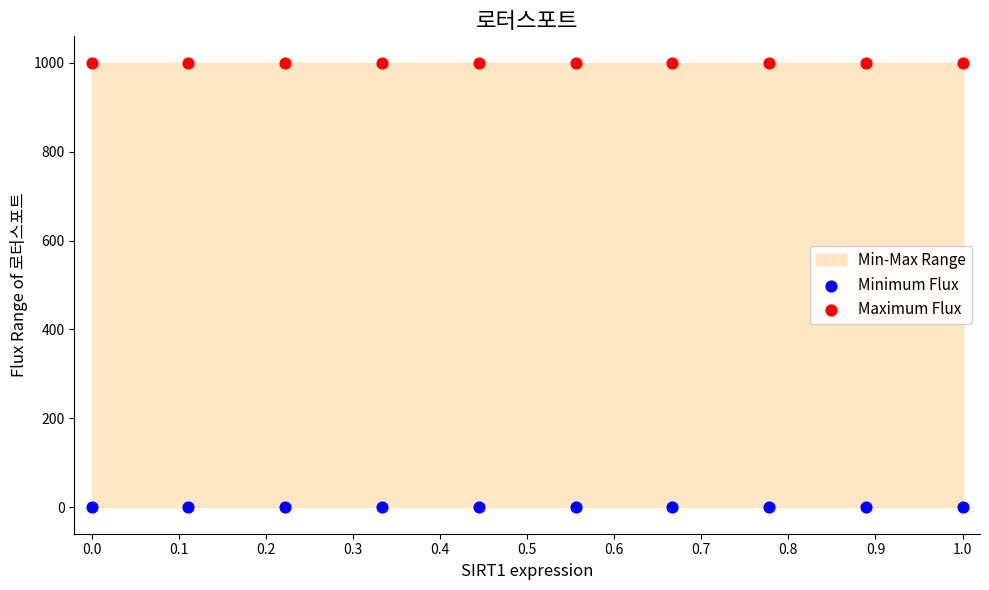

Which series contains the lowest Y value?

Minimum Flux